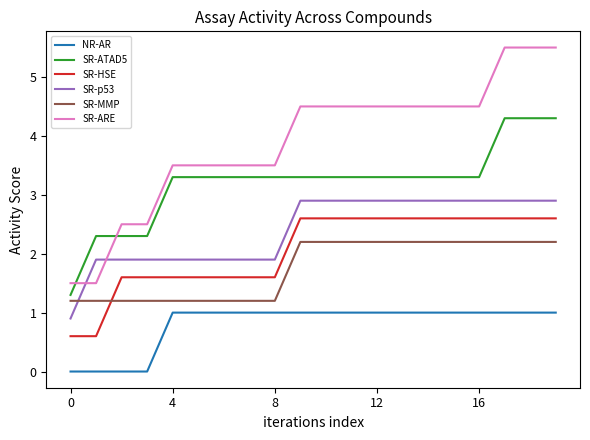

Which series has the largest range (max minus min)?

SR-ARE